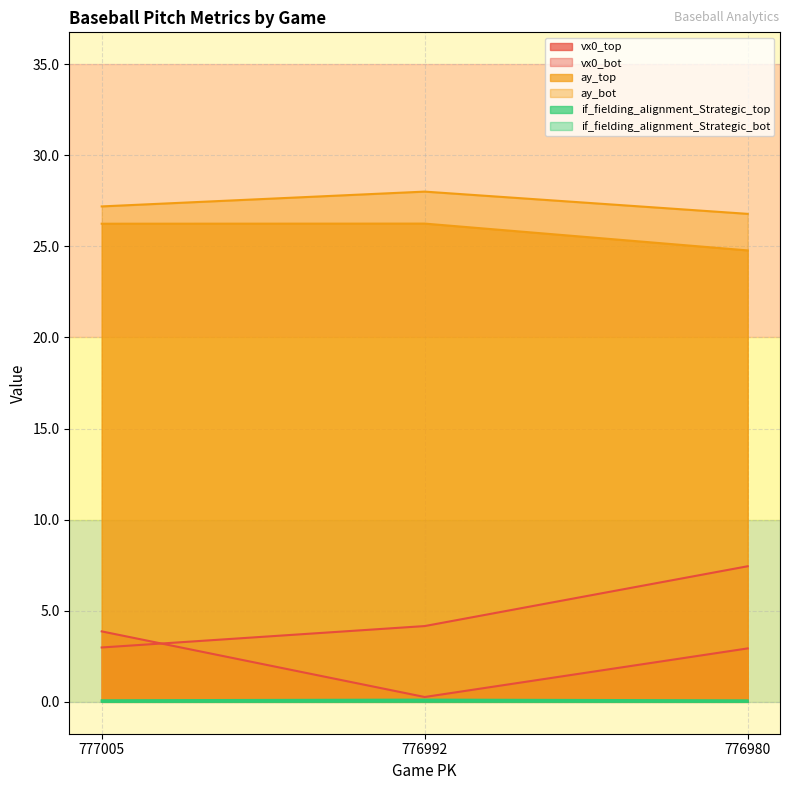

What are all the series names shown in the legend?

vx0_top, vx0_bot, ay_top, ay_bot, if_fielding_alignment_Strategic_top, if_fielding_alignment_Strategic_bot